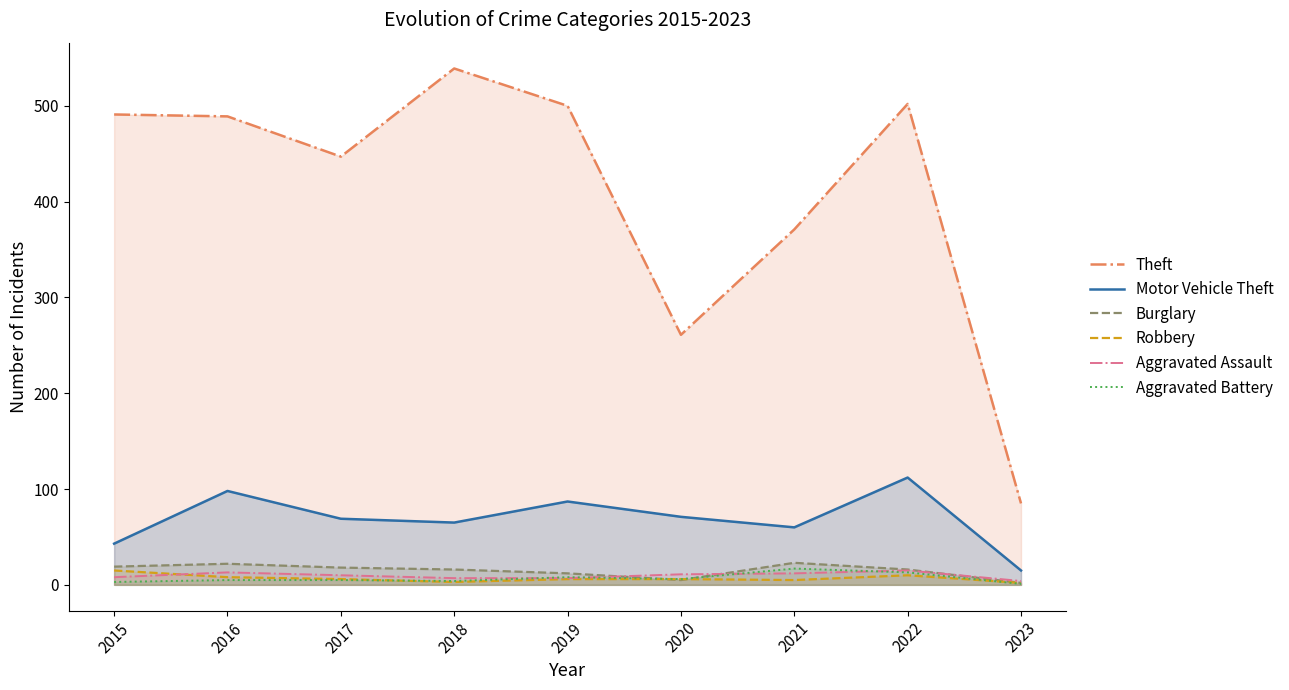

What is the value of the Aggravated Assault point at the 1st from the left?

8